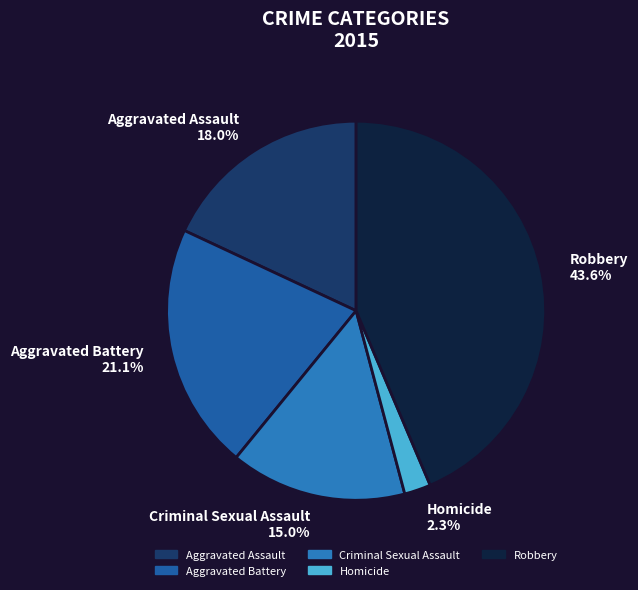

Between Homicide 2.3% and Criminal Sexual Assault 15.0%, which is larger?

Criminal Sexual Assault 15.0%